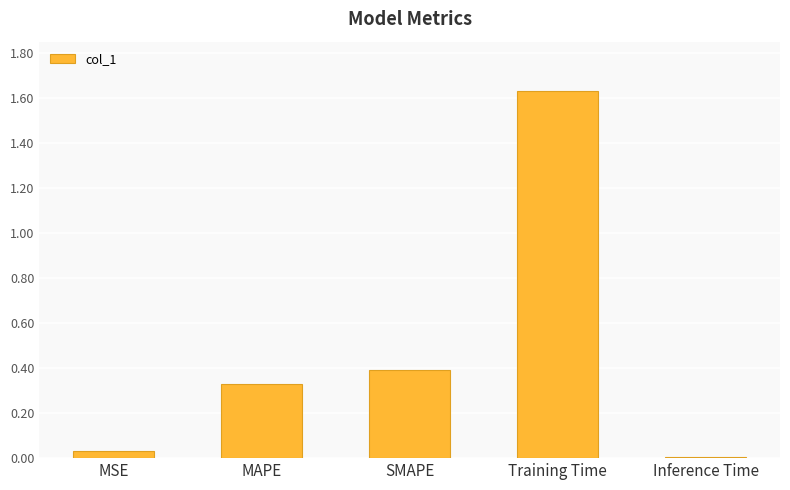

What is the label of the 4th bar from the right?

MAPE